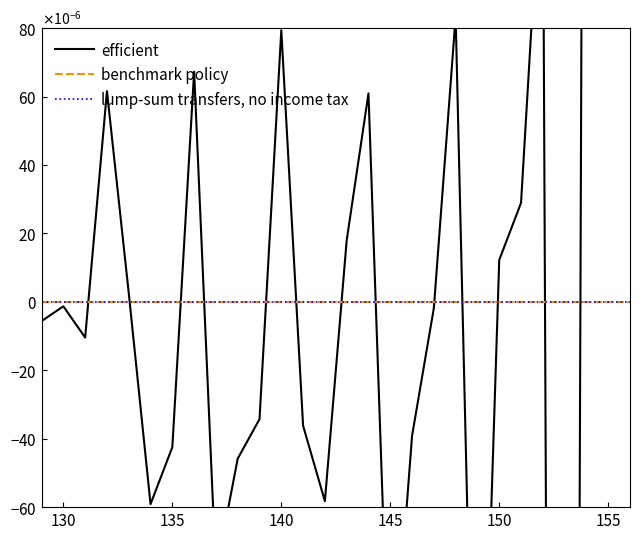

True or false: lump-sum transfers, no income tax and efficient cross at least once.

True